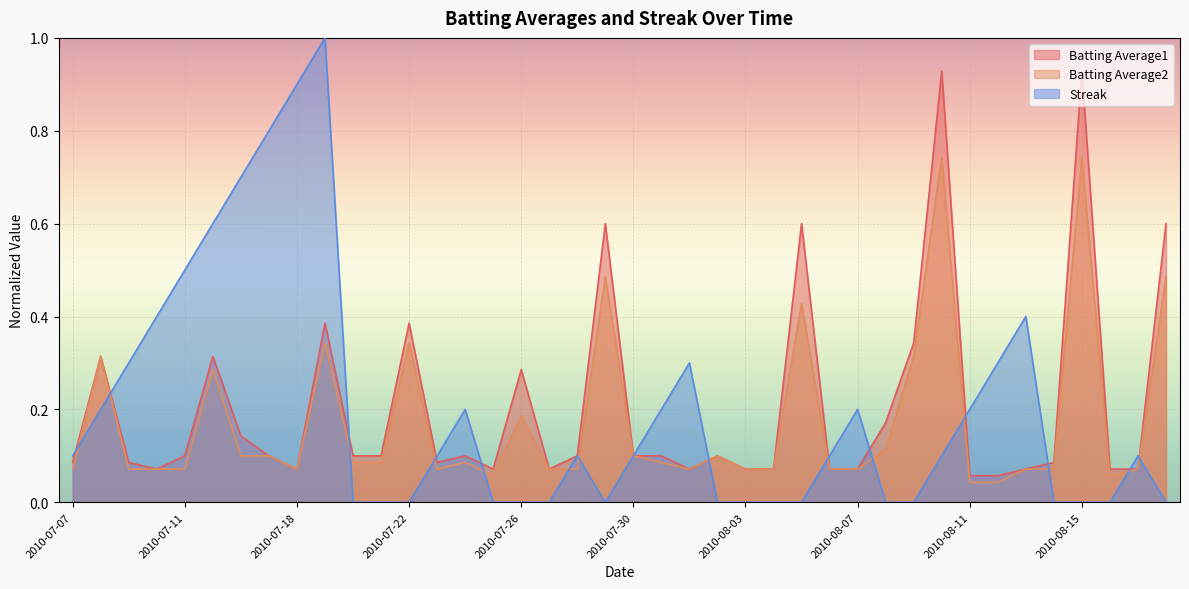

What is the average value of the Batting Average2 series?

0.2